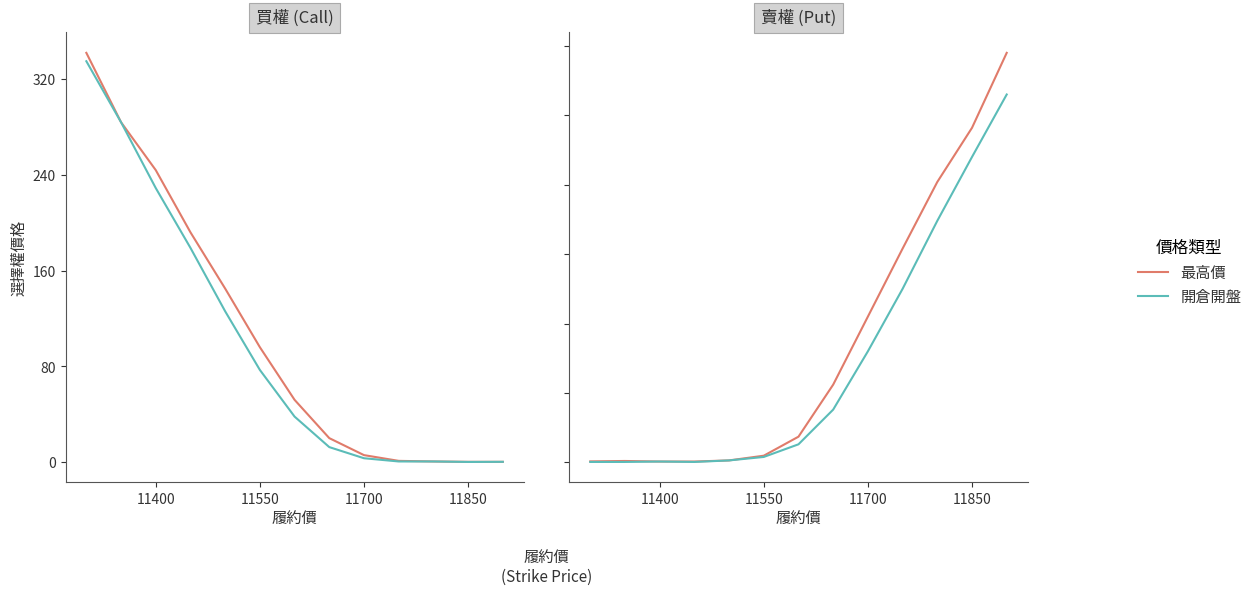

How many data points in 最高價 (買權) are above 52?

6